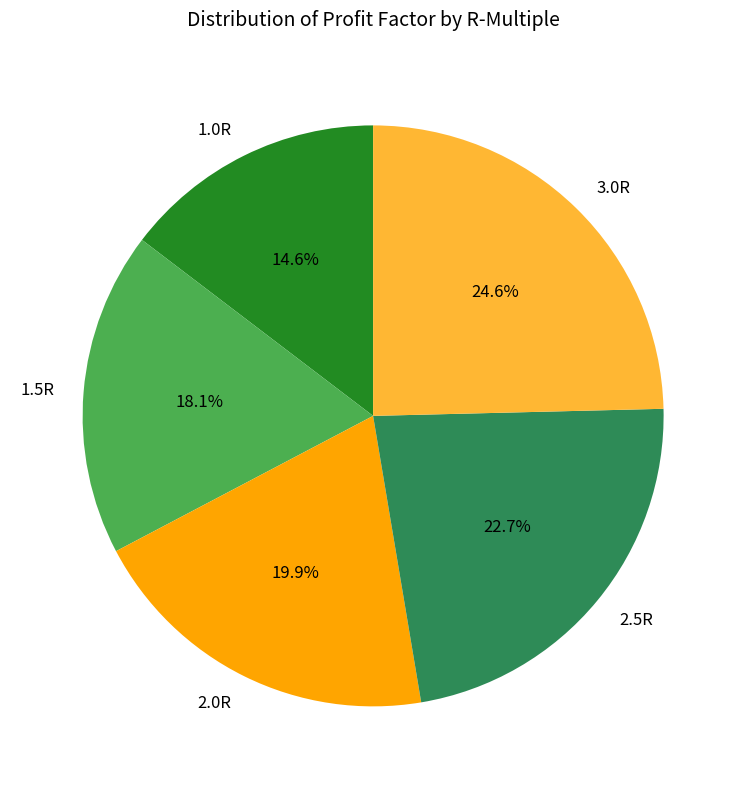

What is the ratio of the value at 2.5R to the value at 1.5R?

1.3